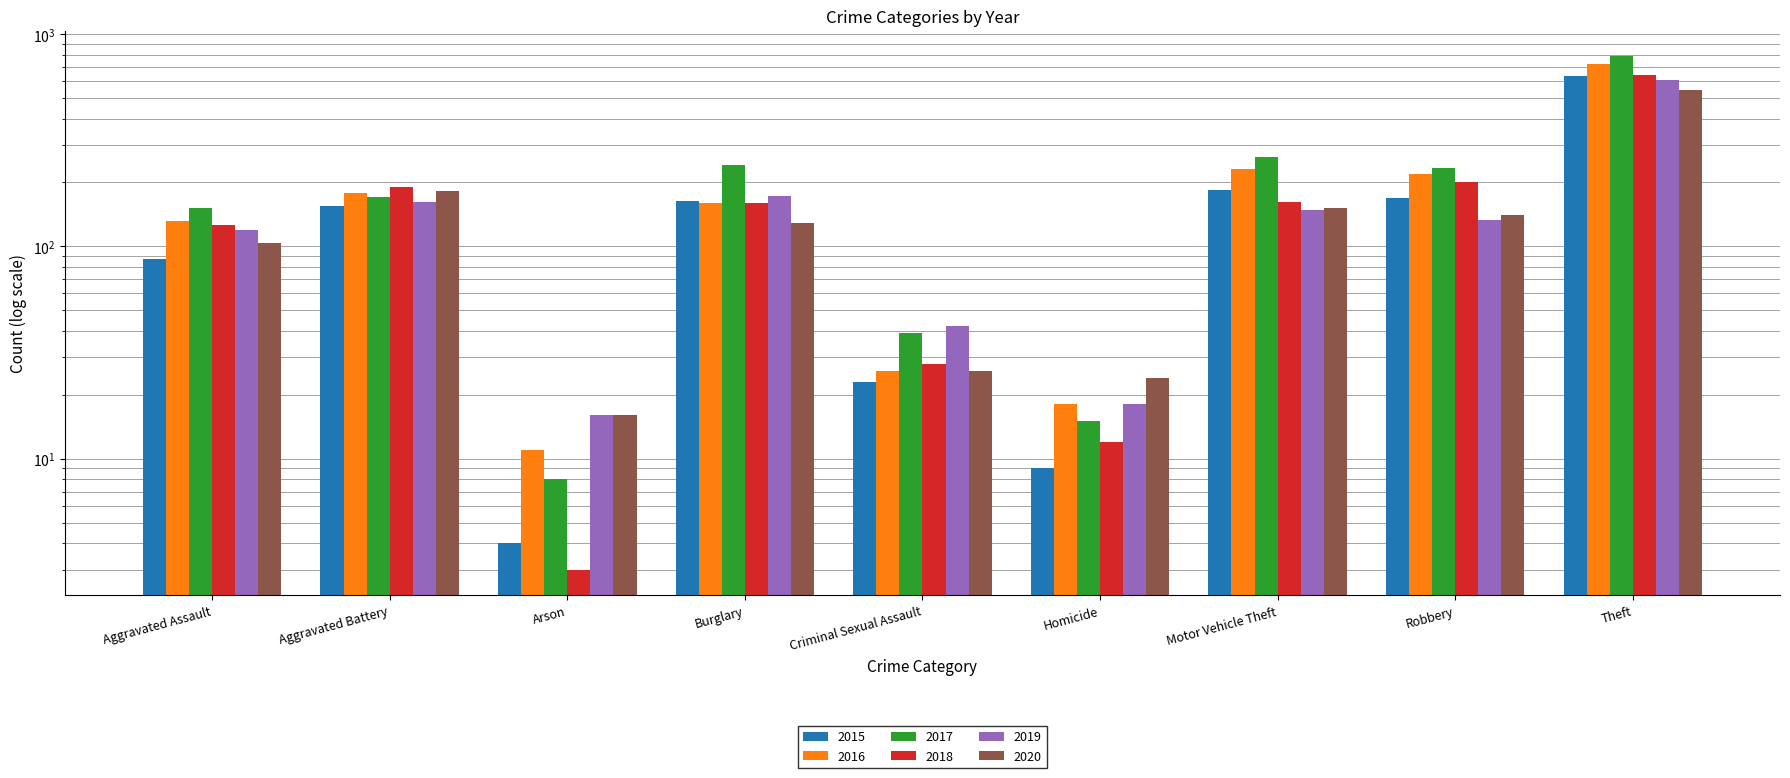

What is the minimum value shown in the chart?

3